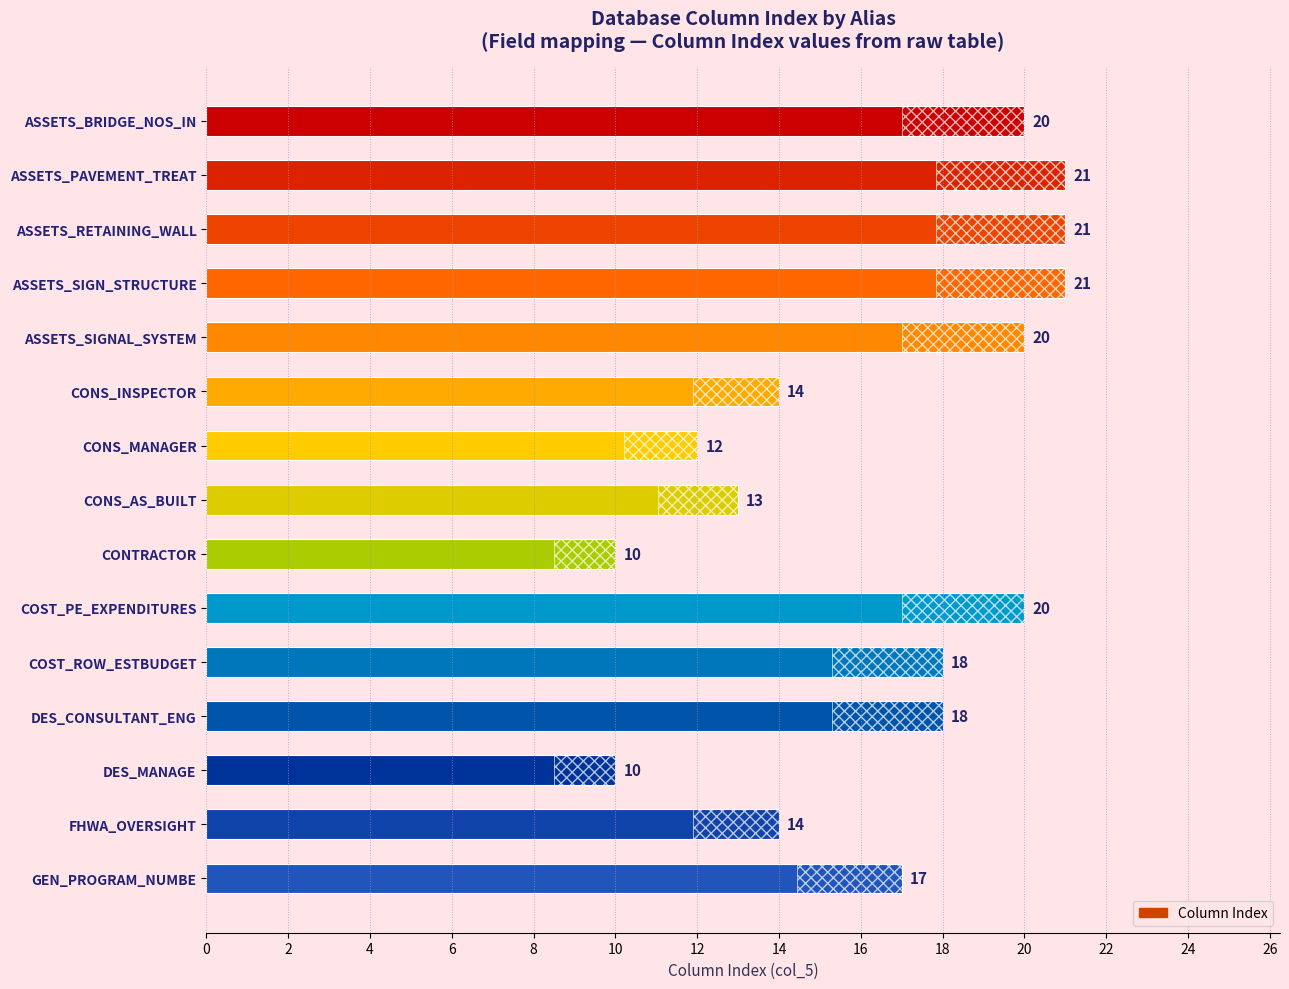

What is the approximate value at COST_ROW_ESTBUDGET, to the nearest 5?

20